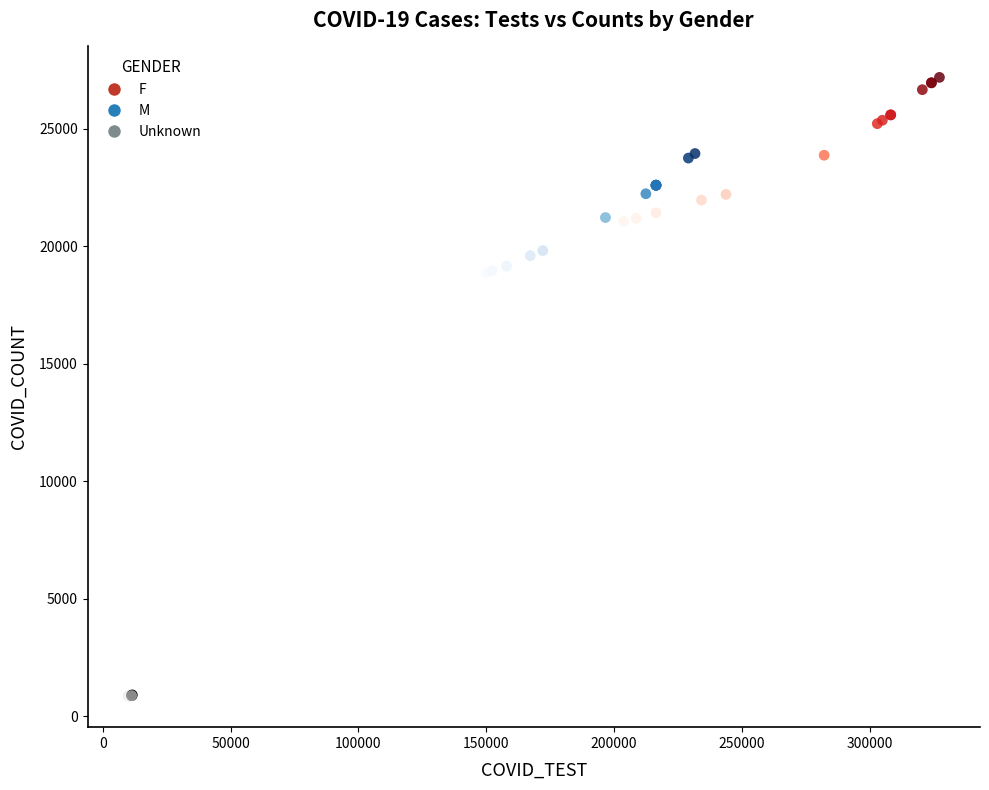

Which series has the widest spread of Y values?

F